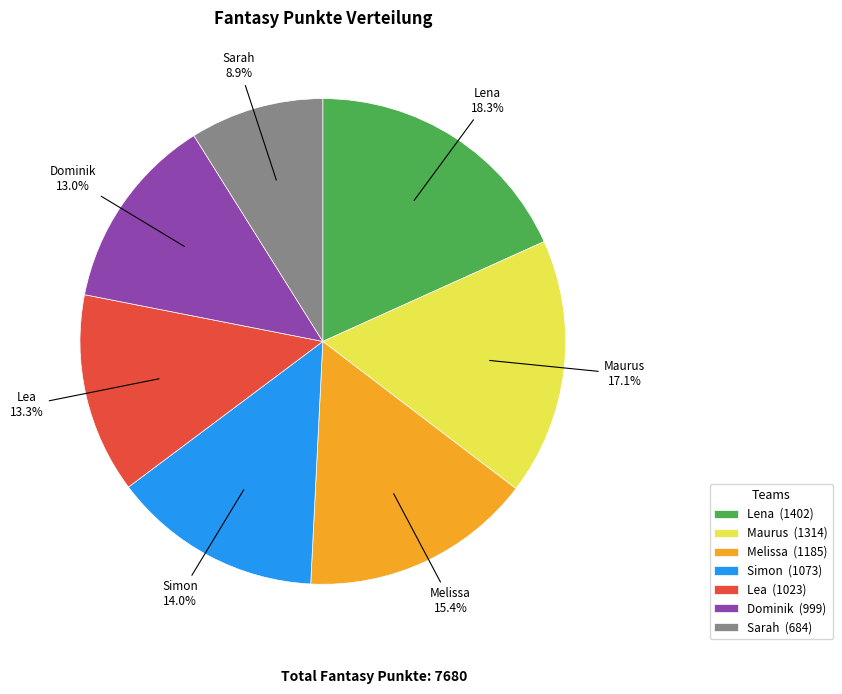

What portion of the pie excludes Lea?

86.7%